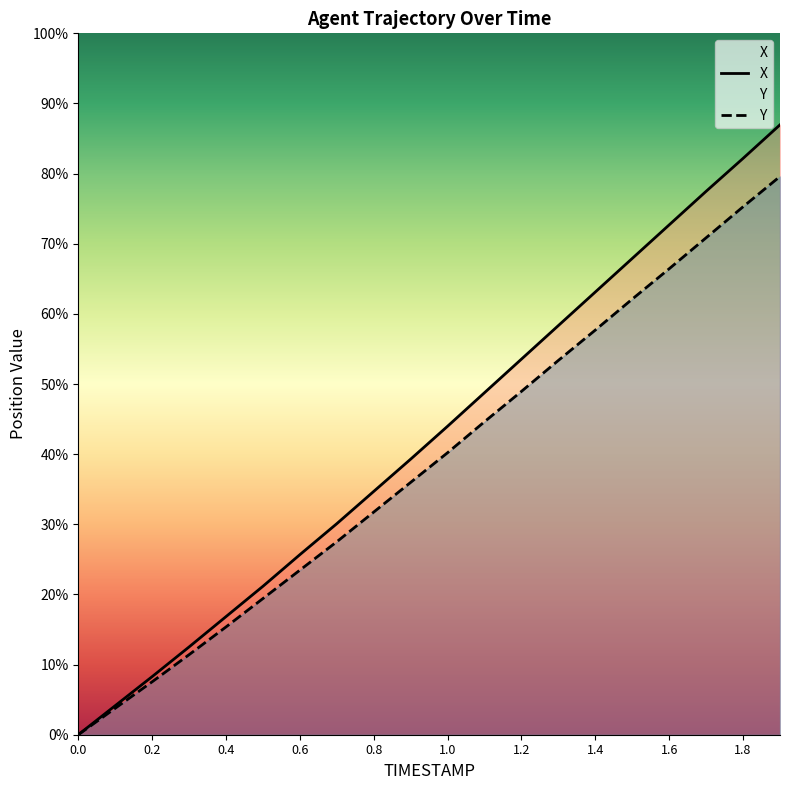

What is the total value across all series at 1.0?

9.1